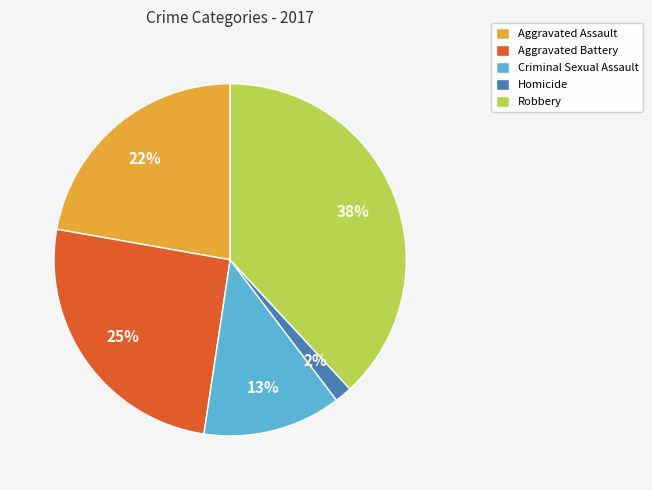

How many slices are in this pie chart?

5